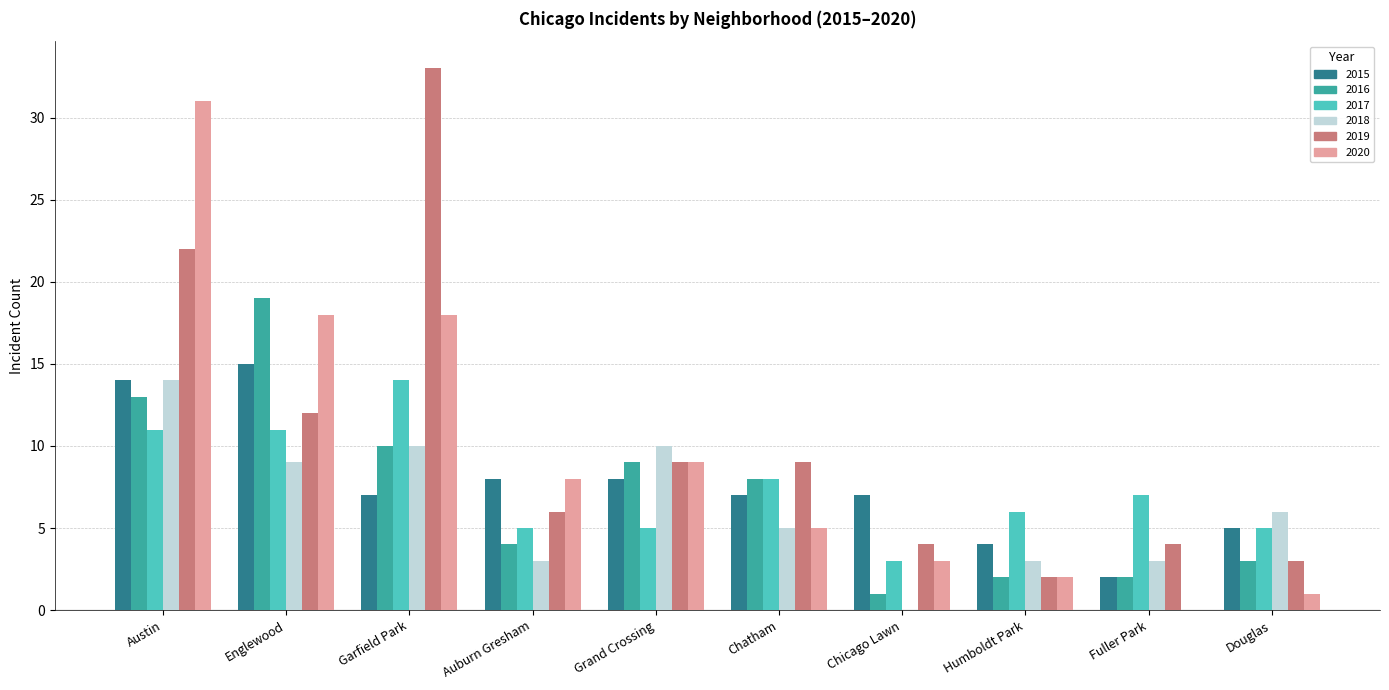

Reading left to right, transcribe all the data shown in this chart.

2015: 14	15	7	8	8	7	7	4	2	5
2016: 13	19	10	4	9	8	1	2	2	3
2017: 11	11	14	5	5	8	3	6	7	5
2018: 14	9	10	3	10	5	0	3	3	6
2019: 22	12	33	6	9	9	4	2	4	3
2020: 31	18	18	8	9	5	3	2	0	1